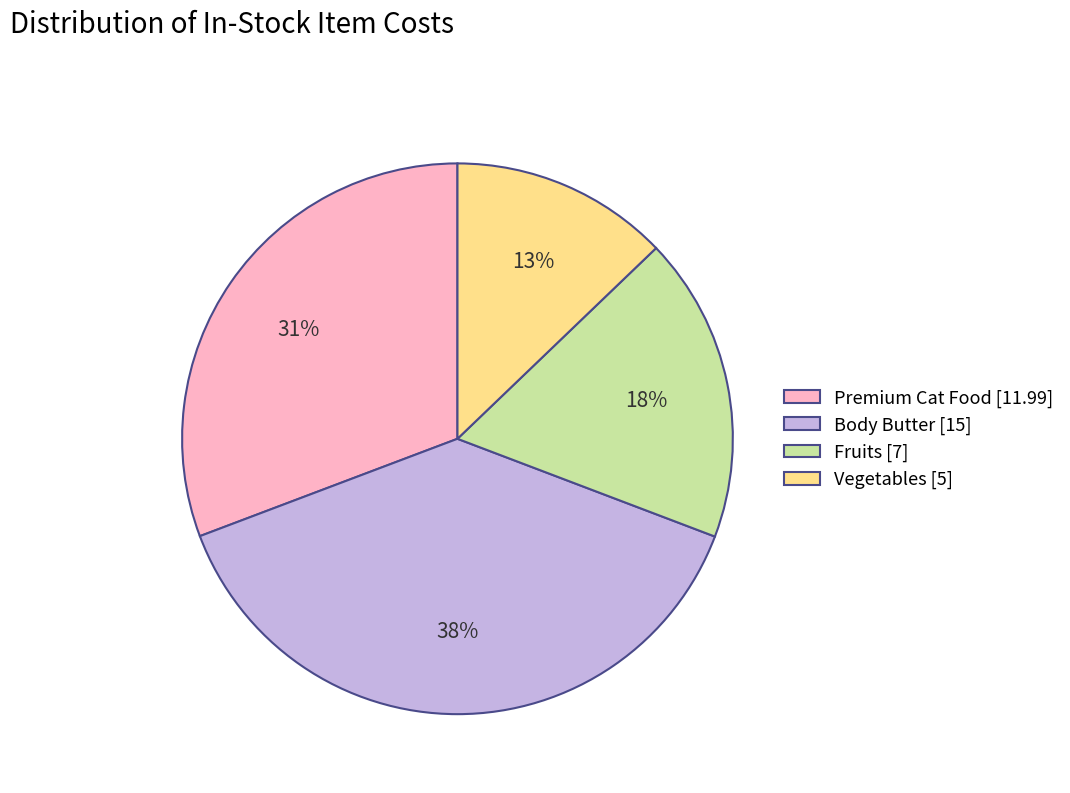

Does Vegetables account for over 50% of the chart?

No